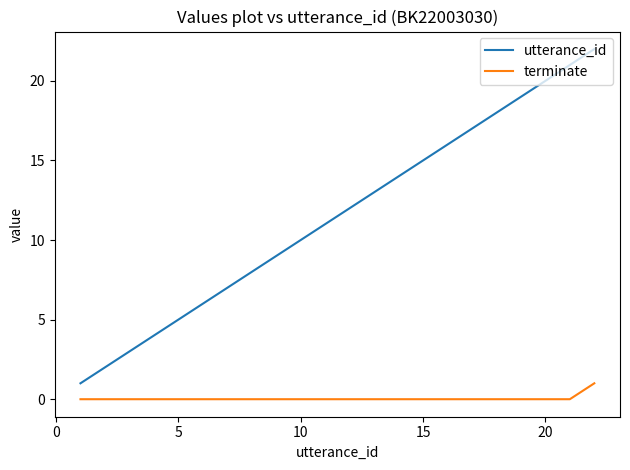

True or false: terminate and utterance_id cross at least once.

False